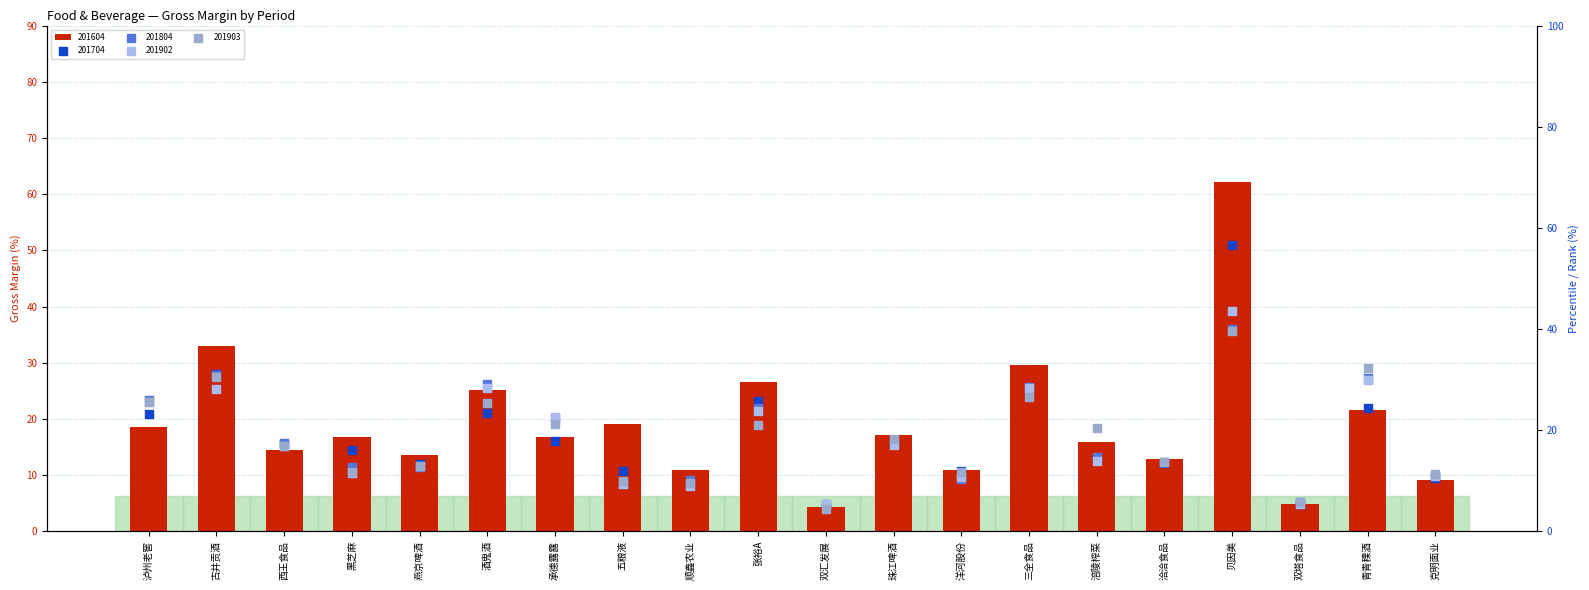

What is the total value across all series at 洽洽食品?

67.6